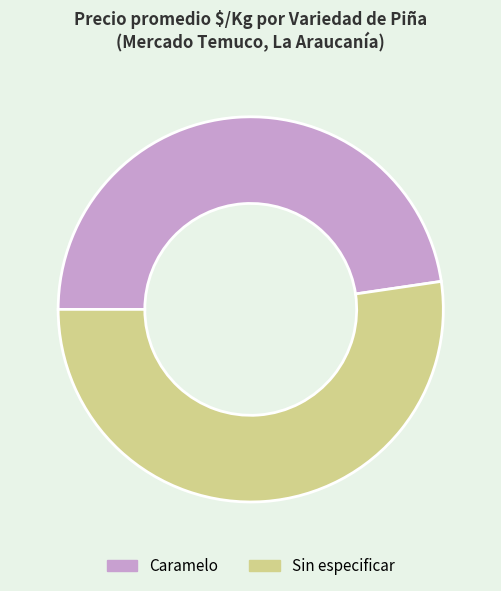

Rank the categories by value from lowest to highest.

Caramelo, Sin especificar